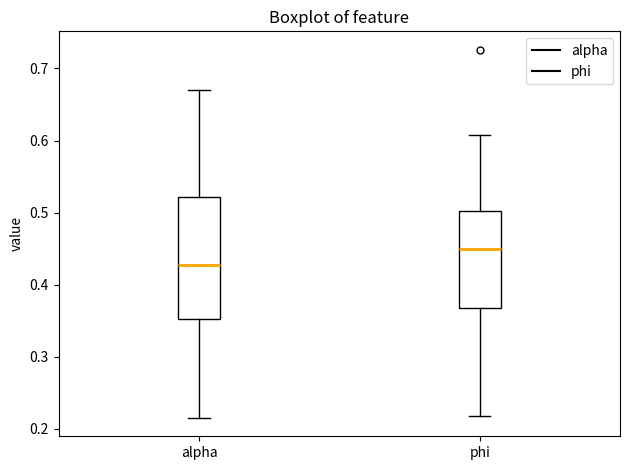

Reading left to right, transcribe this box plot: for each box, give where its median line is, the range the box spans, and where its two whiskers end, as read against the y-axis. The values are not printed on the chart, so give them approximately, as read against the axis.

alpha: median 0.43, box 0.35 to 0.52, whiskers 0.22 to 0.67
phi: median 0.45, box 0.37 to 0.50, whiskers 0.22 to 0.61